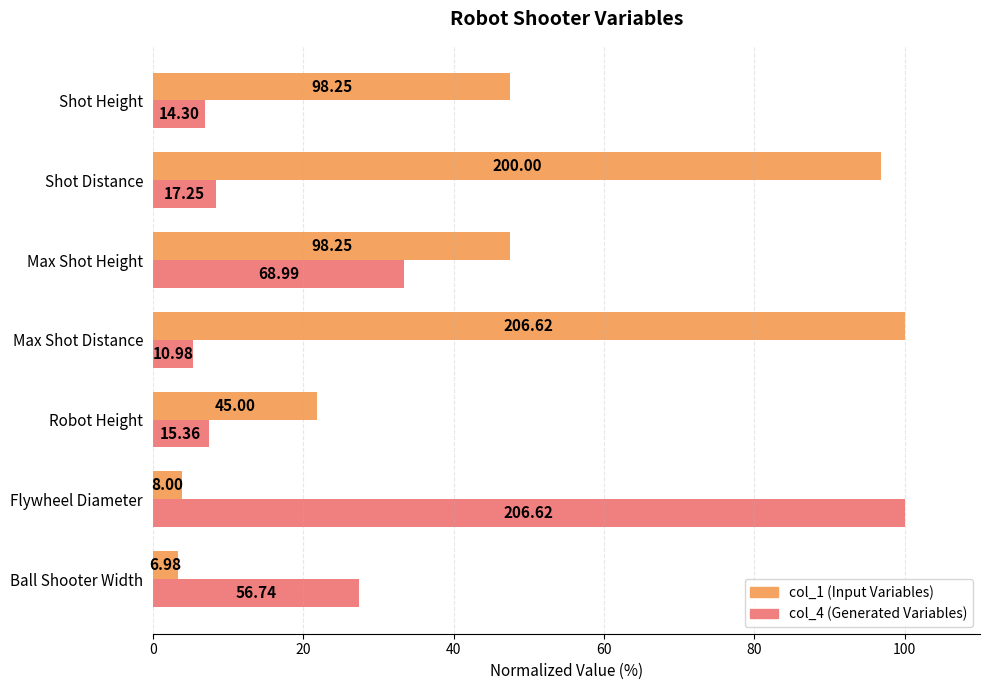

What is the value of the col_4 (Generated Variables) bar at the 2nd from the left?

100.0